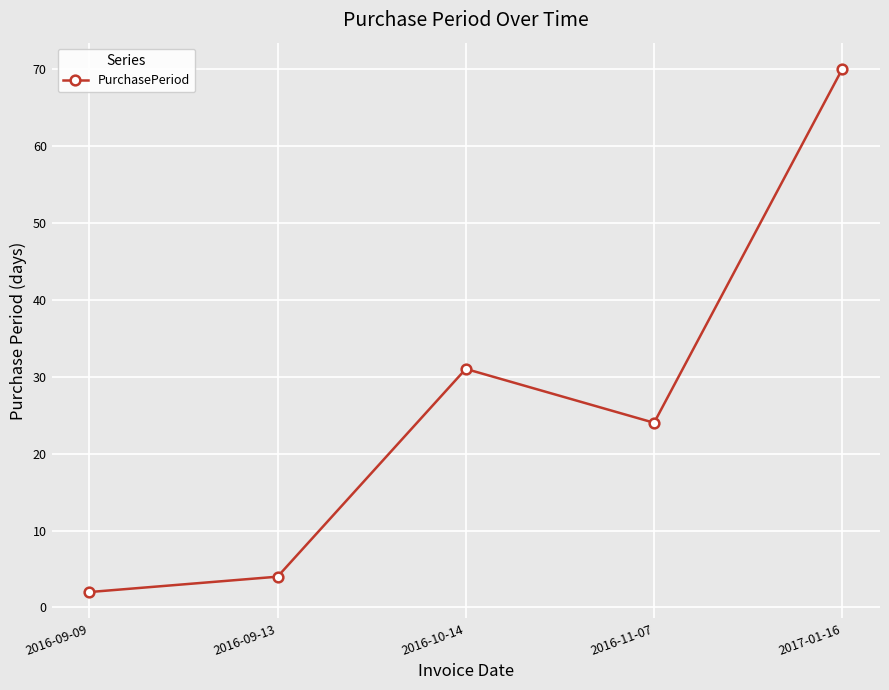

Does the chart have visible grid lines?

Yes